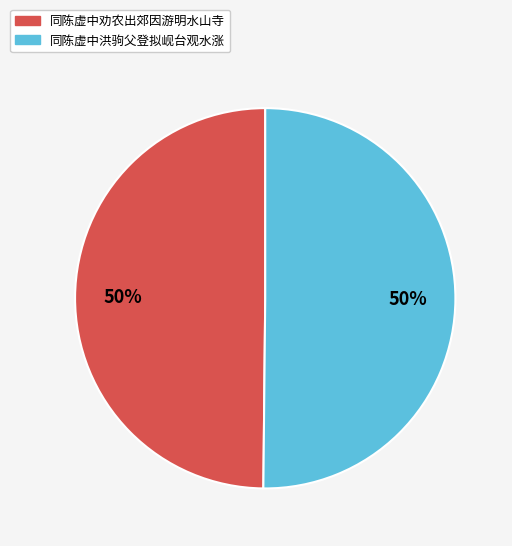

Count the number of slices in the pie.

2